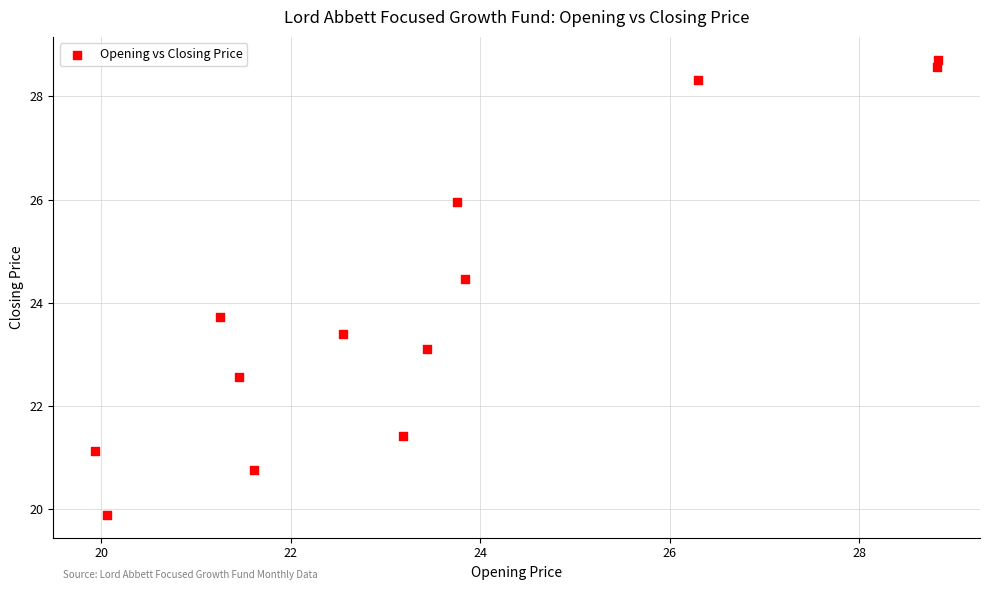

What is the range of Y values (max minus min)?

8.8